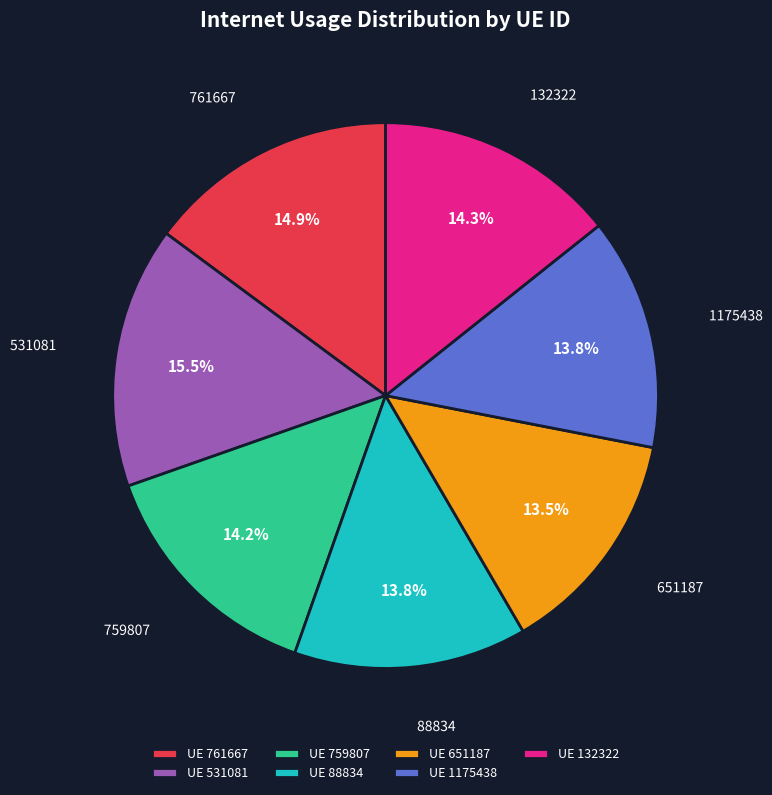

True or false: 761667 accounts for 6% of the total.

False